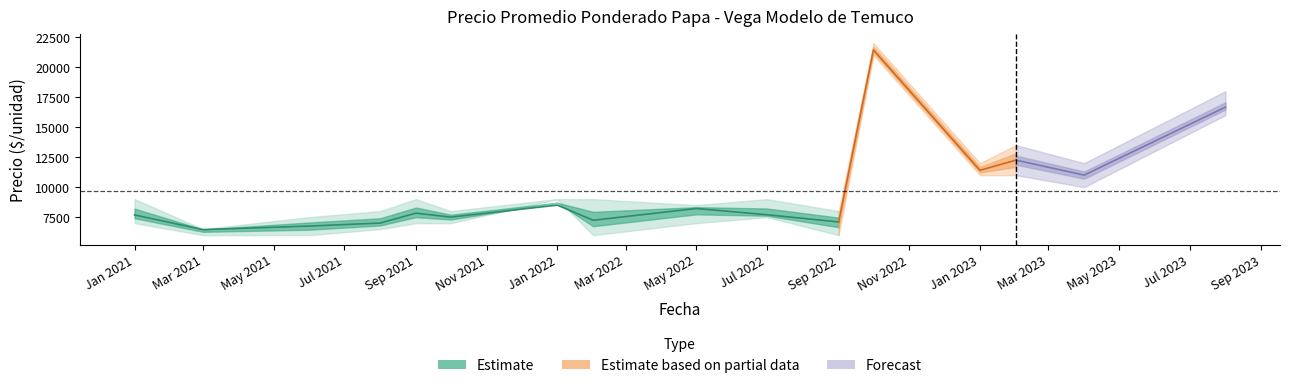

What is the label of the 11th point from the left?

2022-09